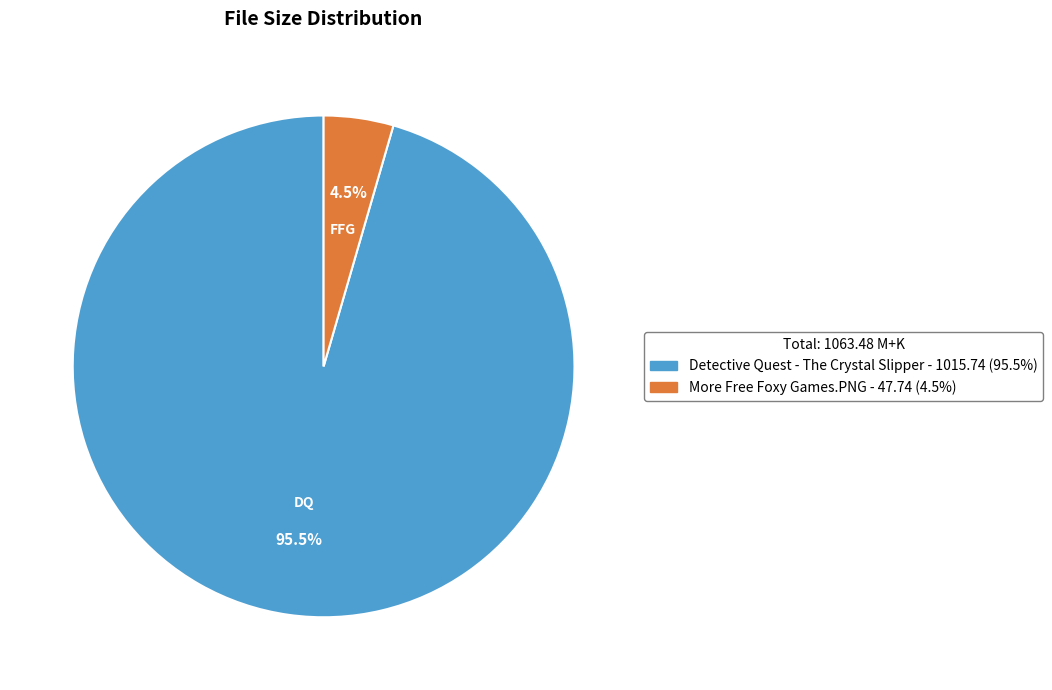

Rank the categories by value from lowest to highest.

More Free Foxy Games.PNG, Detective Quest - The Crystal Slipper